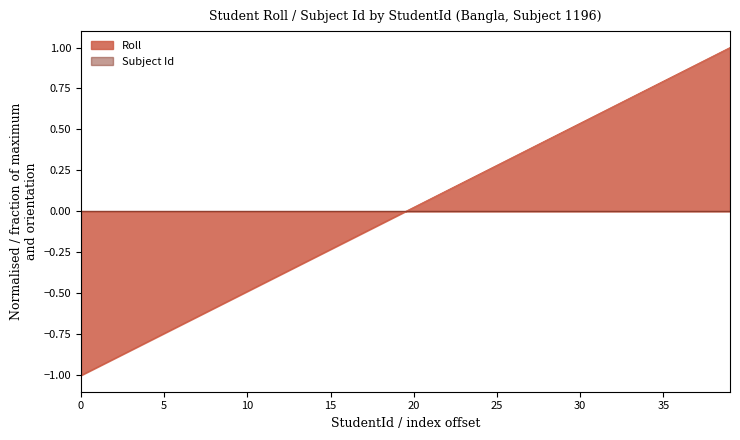

What is the change in value from 18890845 to 18890848?

+0.2